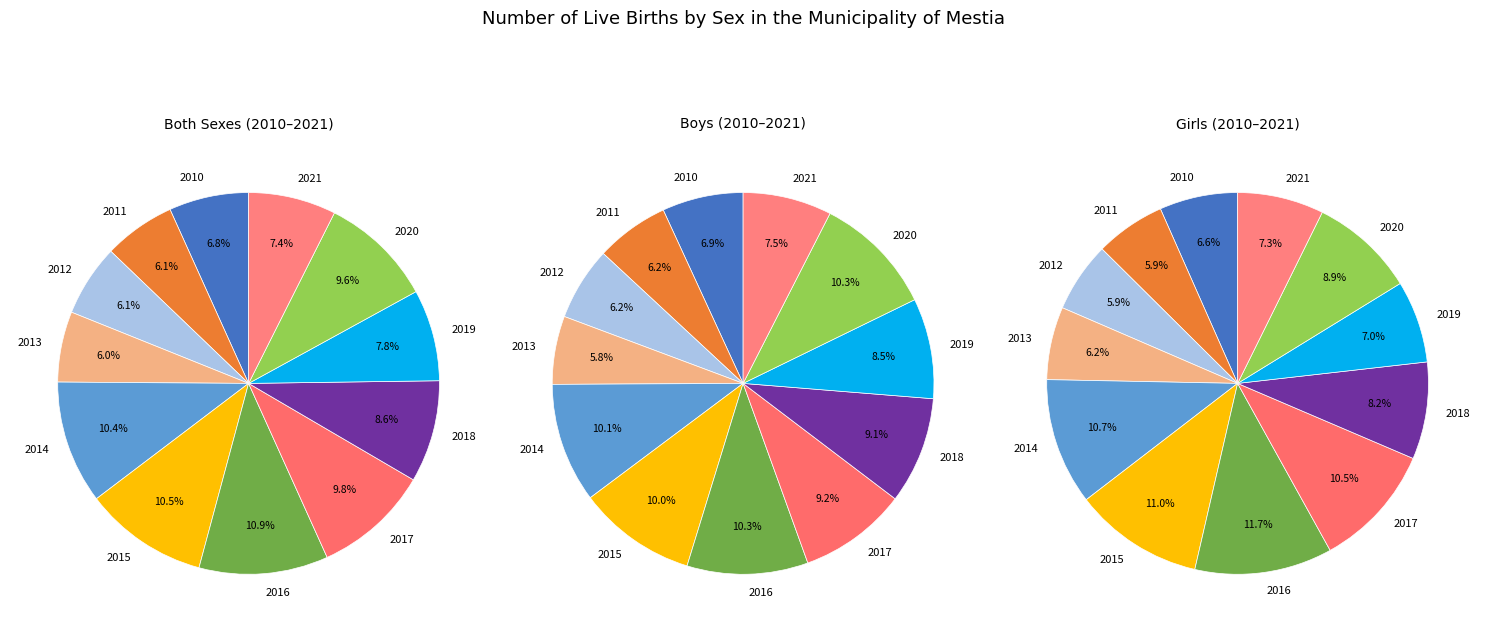

Is the sum of 2012 and 2019 greater than half?

No